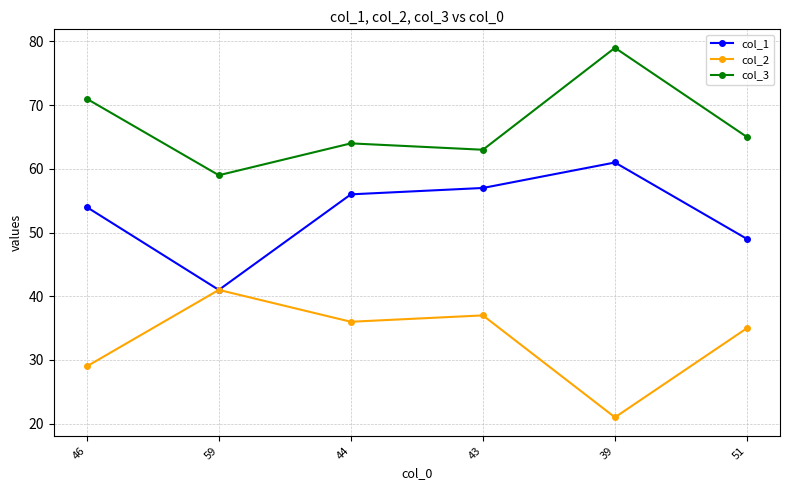

What is the minimum value shown in the chart?

21